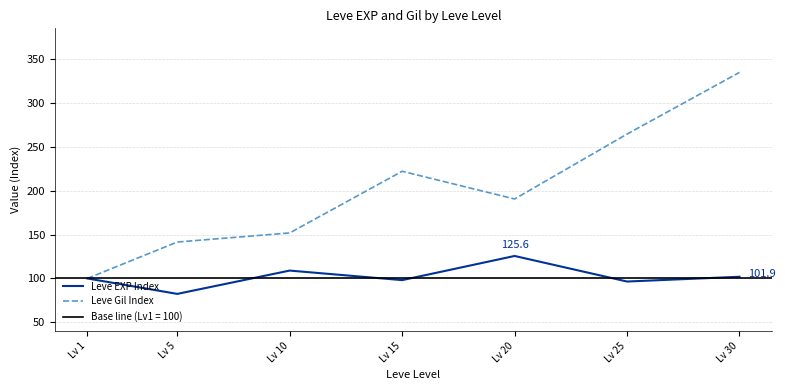

Reading left to right, what are all the values shown in this chart?

Leve EXP Index: Lv 1=100.0	Lv 5=82.4	Lv 10=109.0	Lv 15=98.1	Lv 20=125.6	Lv 25=96.5	Lv 30=101.9
Leve Gil Index: Lv 1=100.0	Lv 5=141.5	Lv 10=151.9	Lv 15=222.3	Lv 20=190.7	Lv 25=264.7	Lv 30=335.1